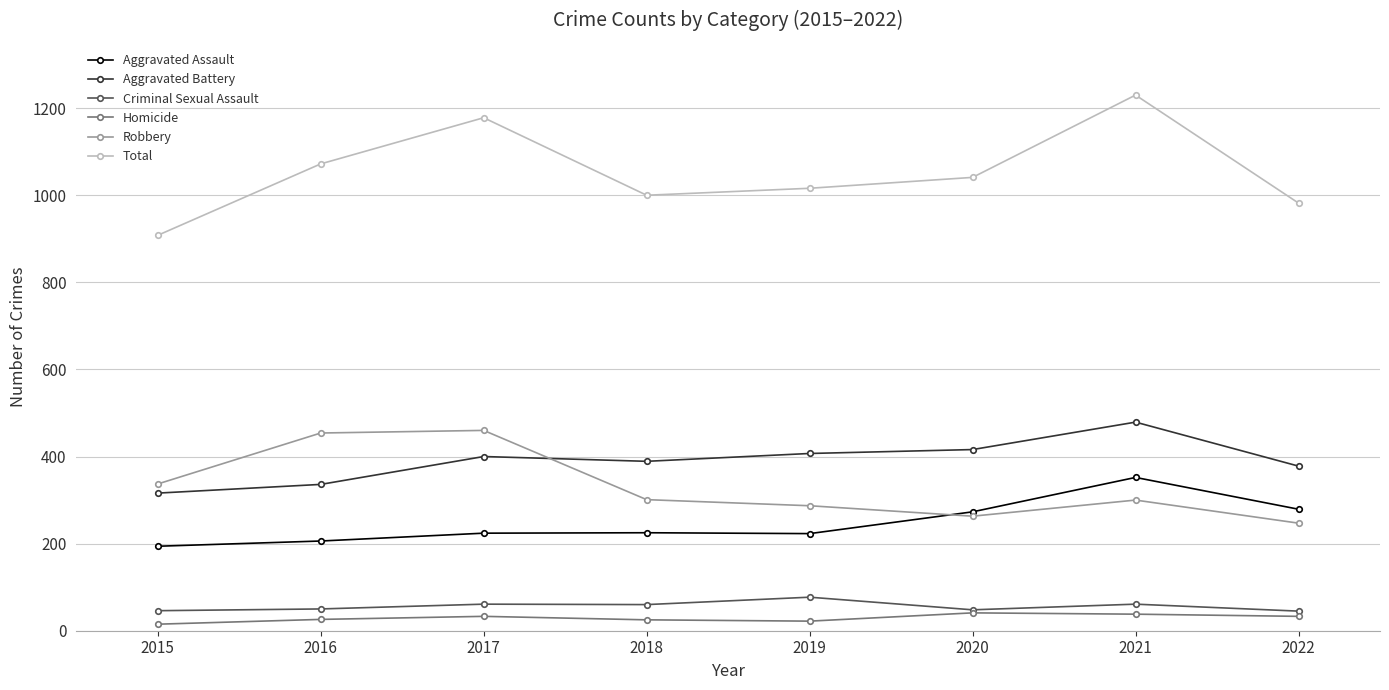

How many lines are shown in the chart?

6